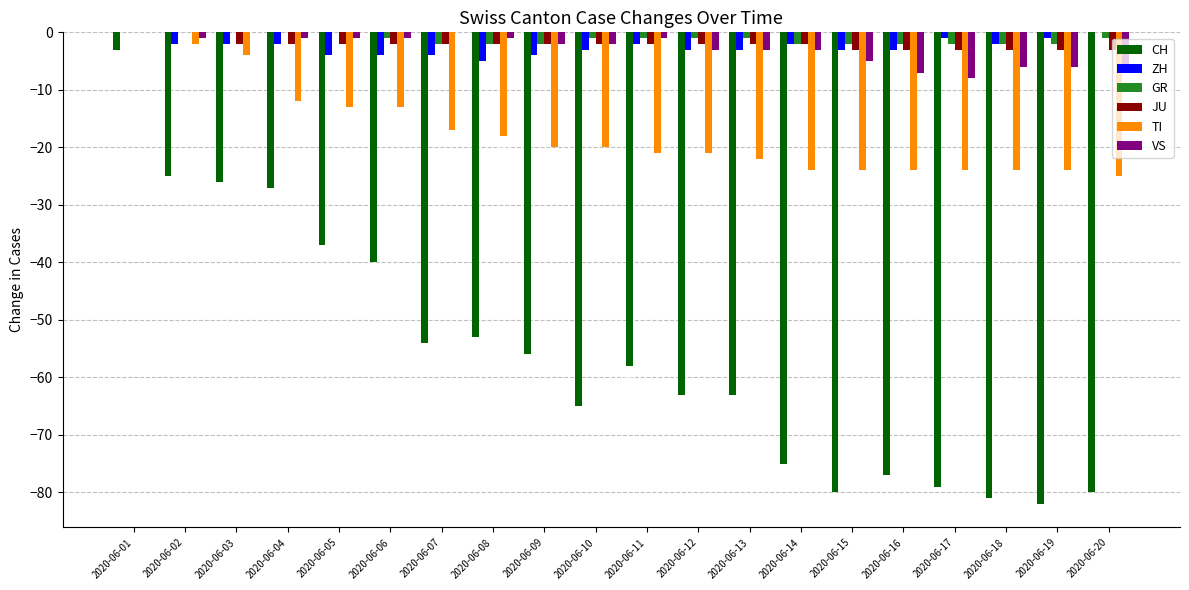

What is the sum of all TI values?

-352